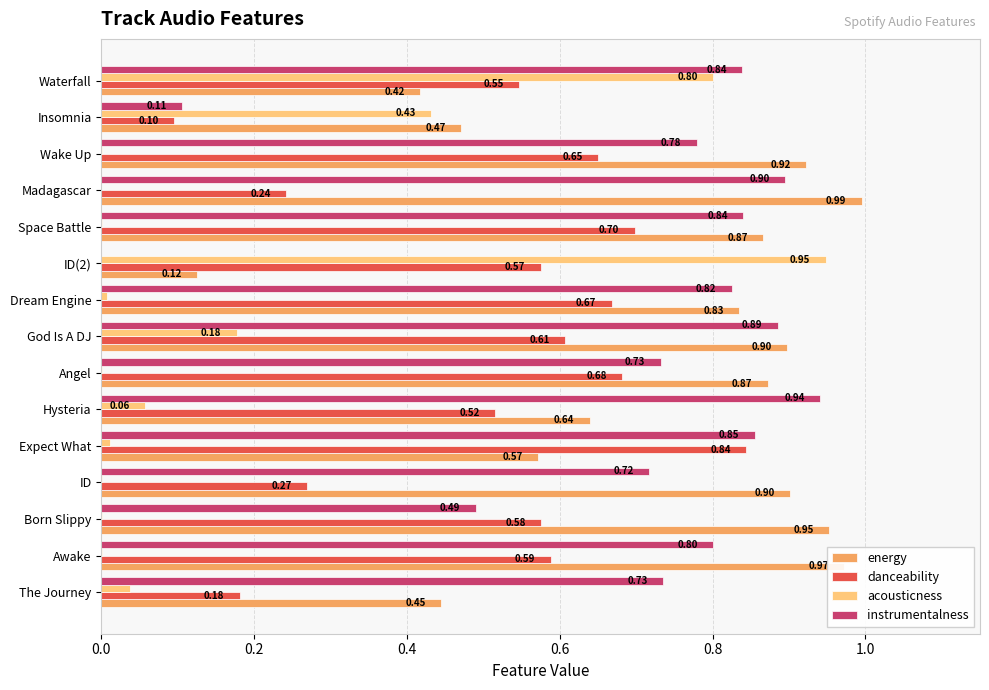

Is the value of instrumentalness at Hysteria greater than the value of energy at ID?

Yes